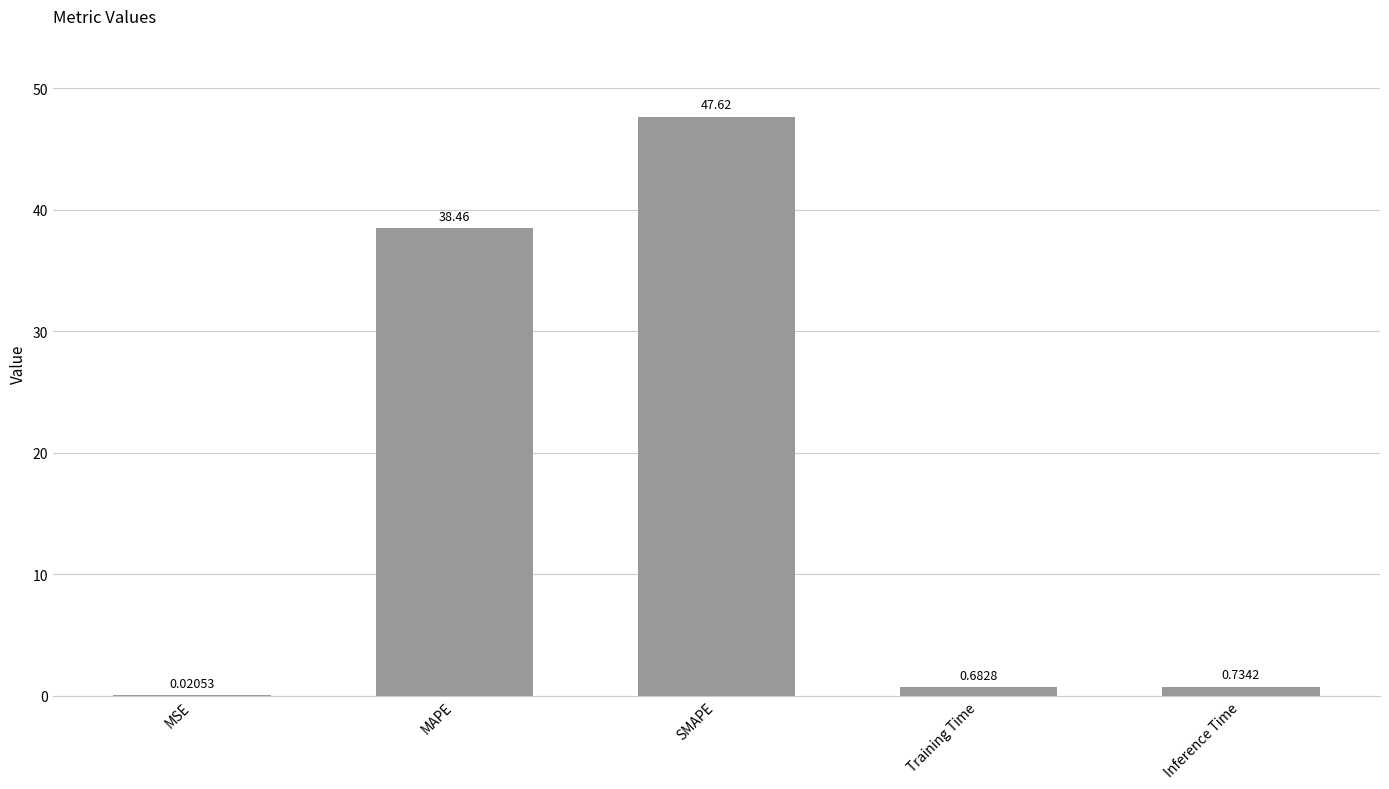

Between MAPE and Training Time, which is larger?

MAPE